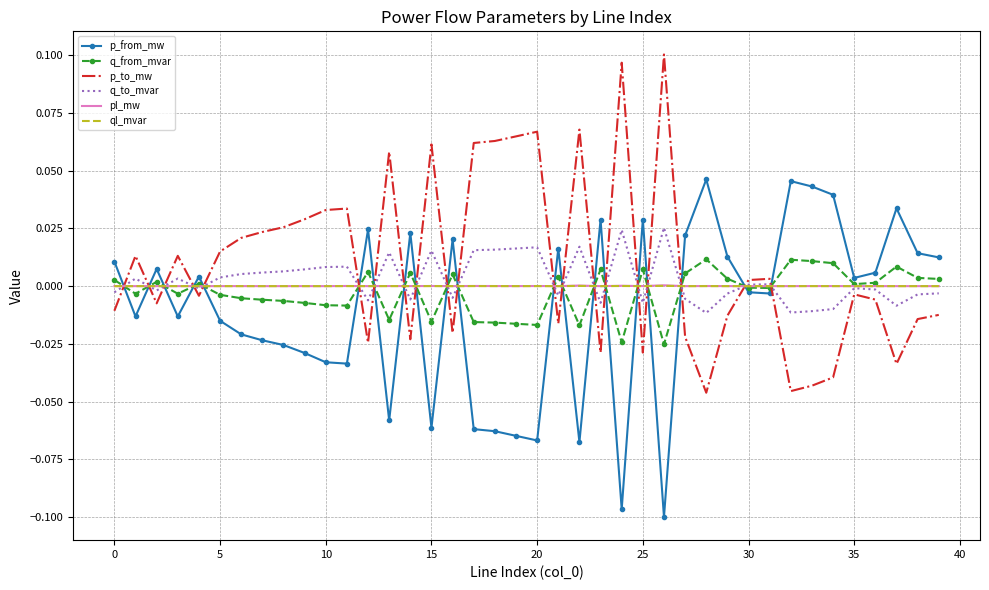

After their last crossing, which series has the higher values: ql_mvar or p_to_mw?

ql_mvar